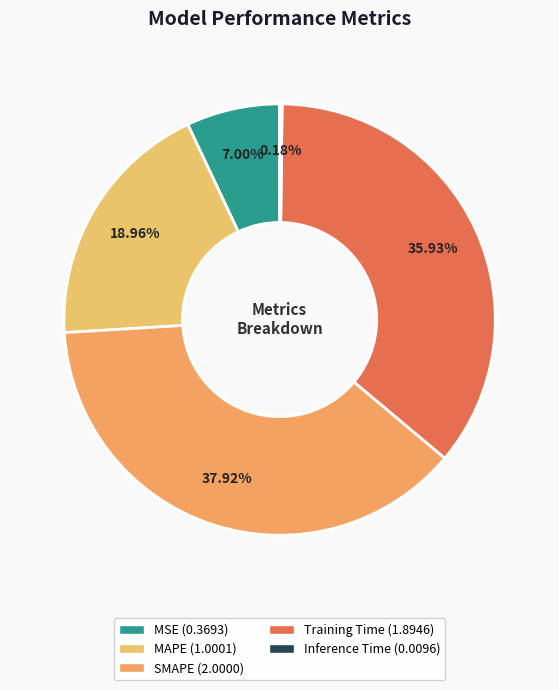

Does MSE represent more than half of the total?

No